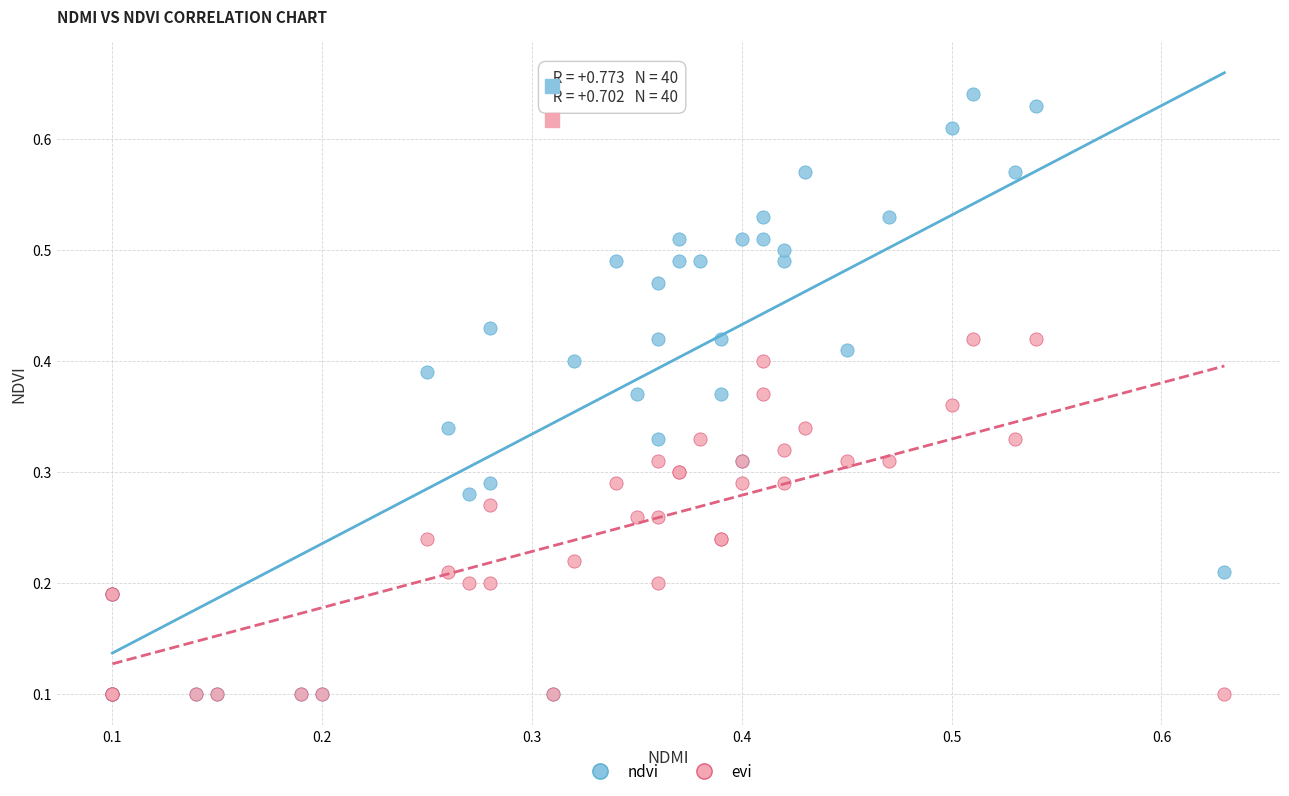

Which series reaches the maximum Y coordinate?

ndvi